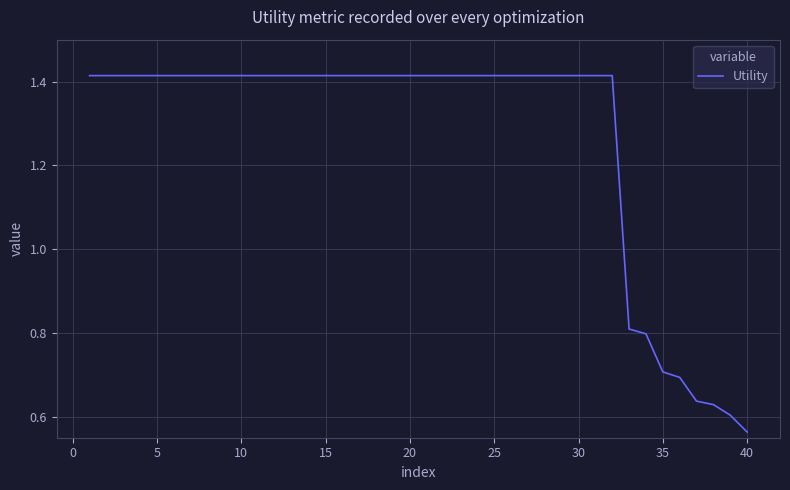

What is the difference between the maximum and minimum values?

0.9